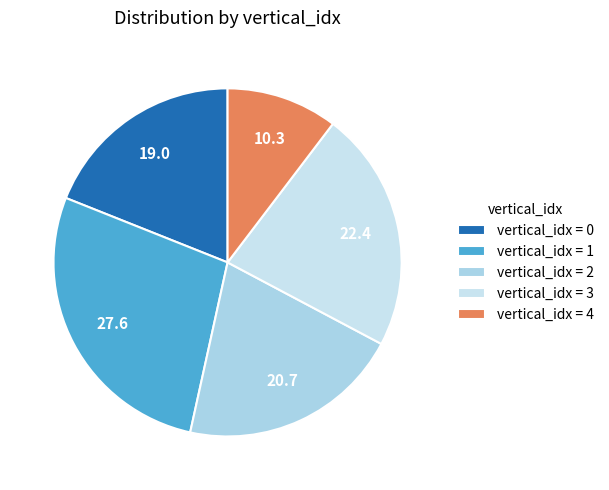

What is the smallest slice in the pie chart?

vertical_idx = 4